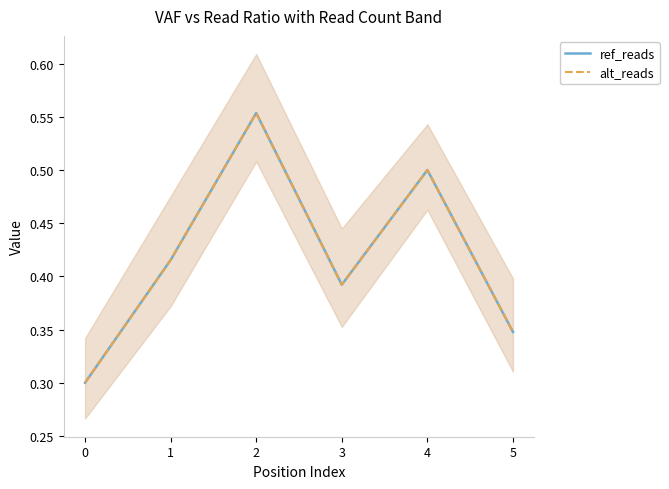

True or false: alt_reads and ref_reads cross at least once.

True